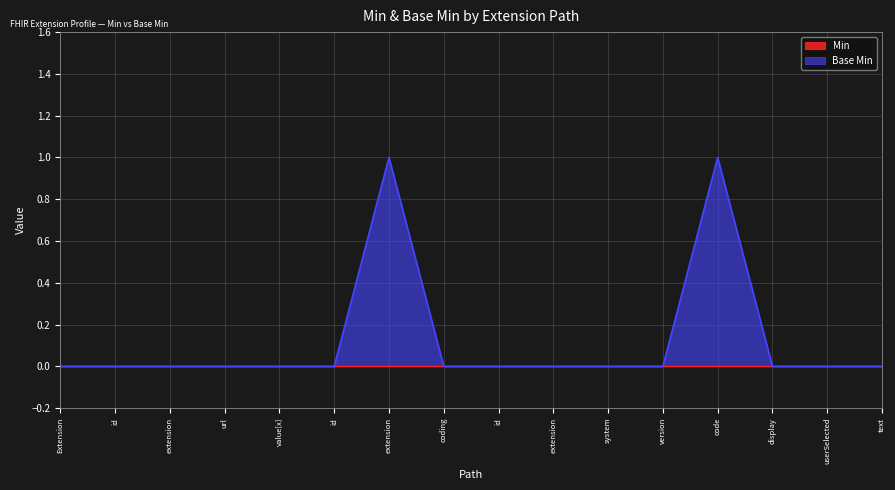

What is the label of the 15th point from the left?

userSelected